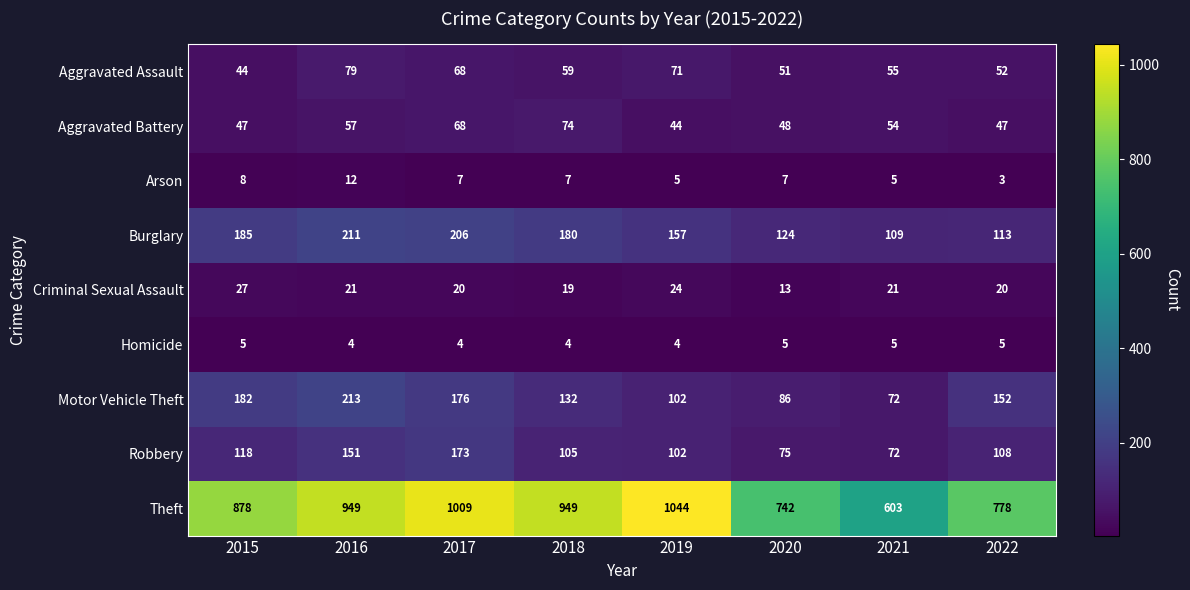

Which label corresponds to the smallest value in the chart?

2022